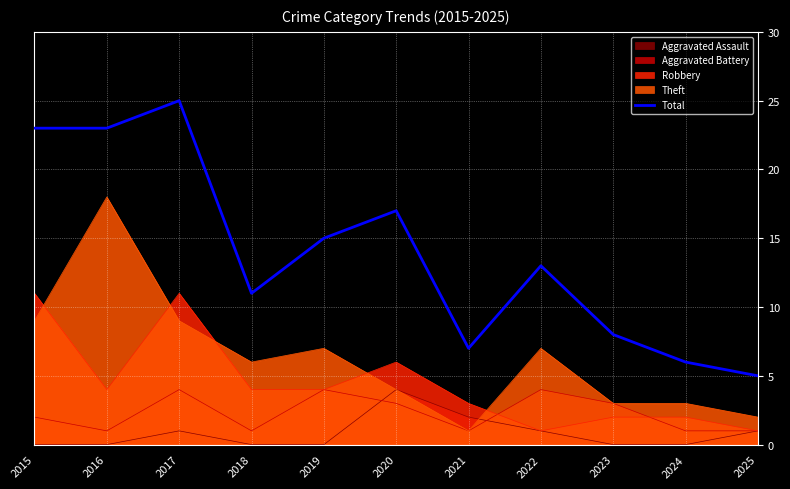

What is the difference between the maximum and minimum values?

20